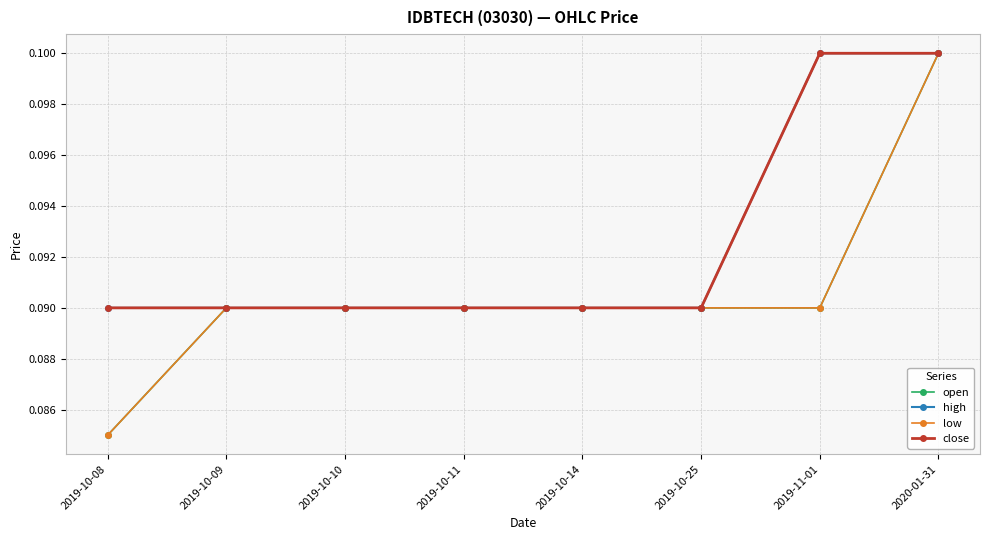

True or false: high has a value of 0.2 at 2019-10-11.

False